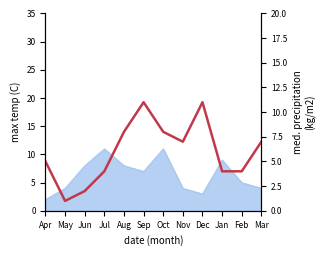

Where is the first local maximum?

Sep